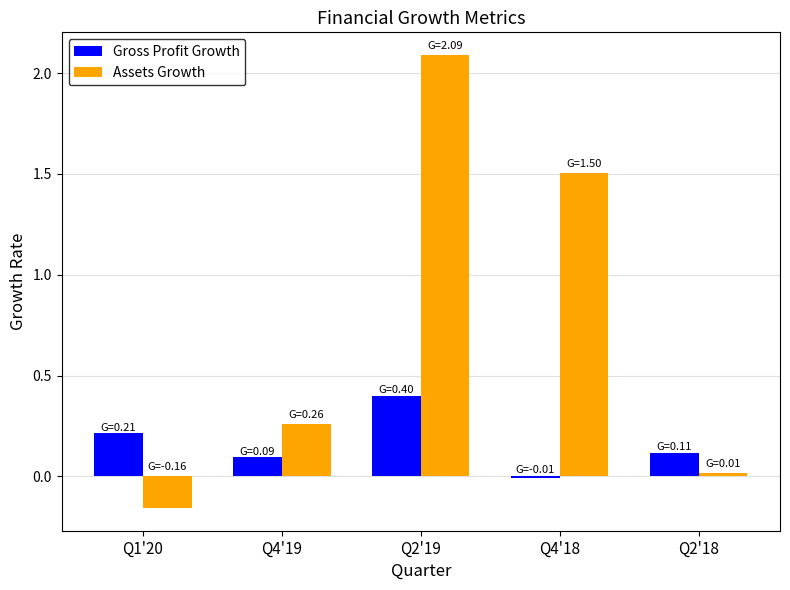

How many bars are there in total?

10